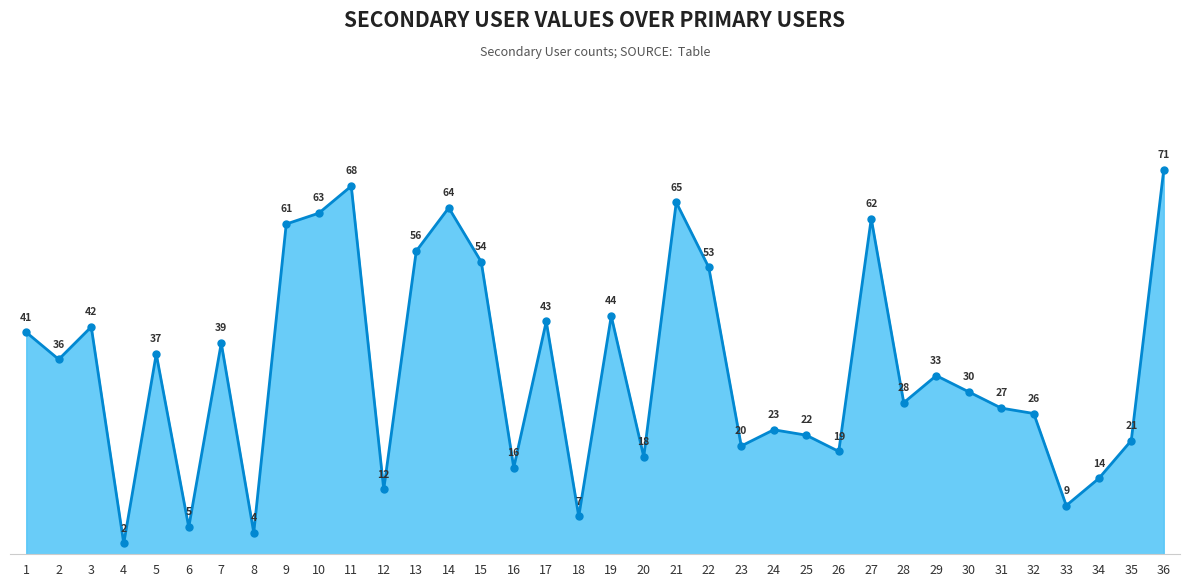

How many lines are shown in the chart?

1